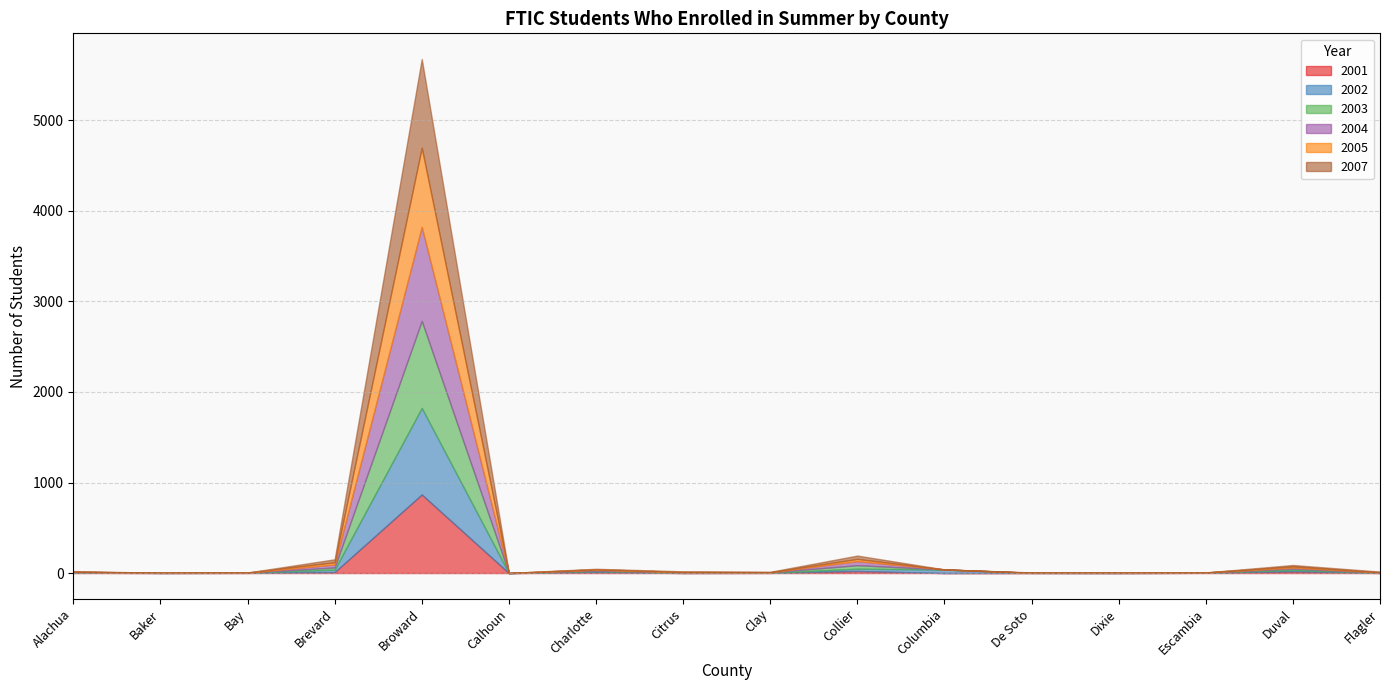

Where do 2007 and 2003 first cross each other?

De Soto and Dixie